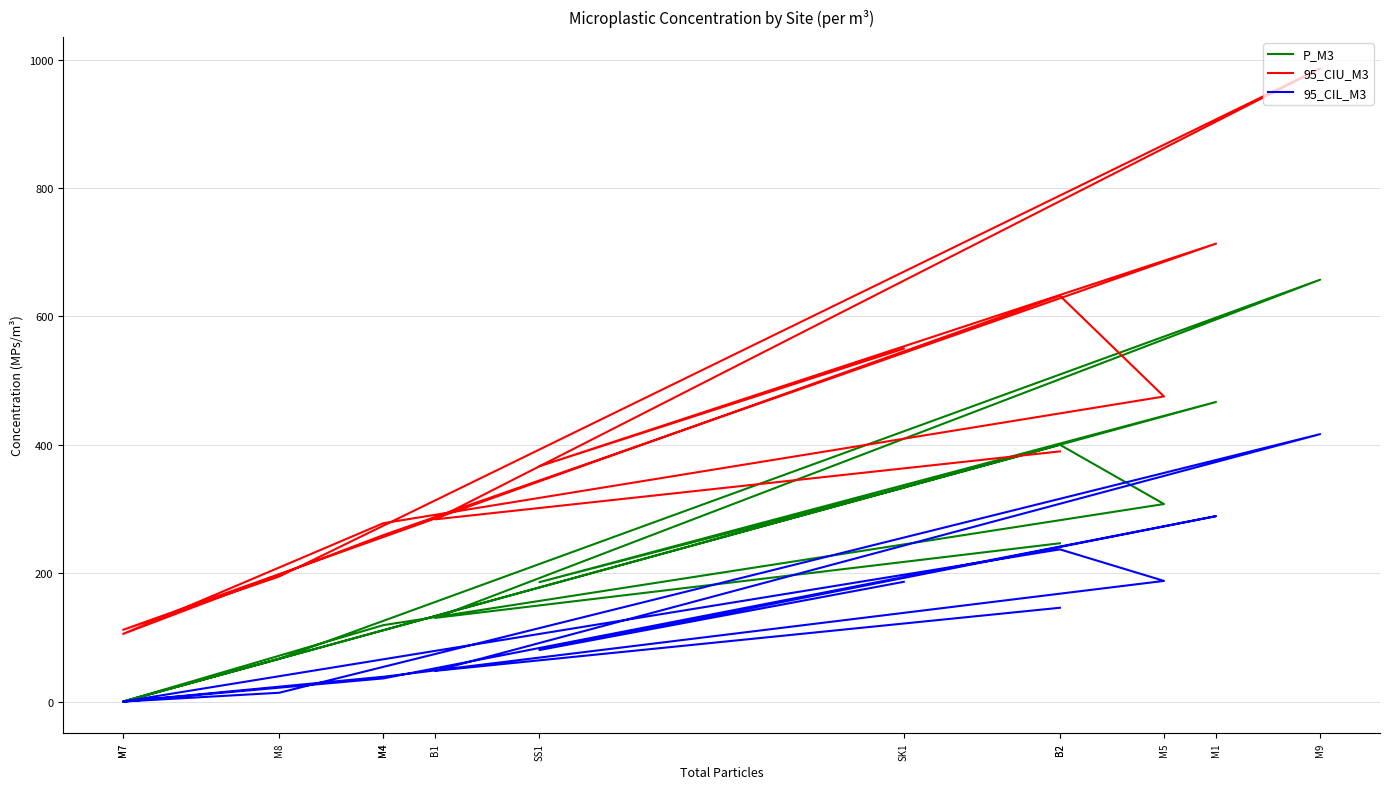

Is it true that P_M3 equals 191.5 at M4?

False